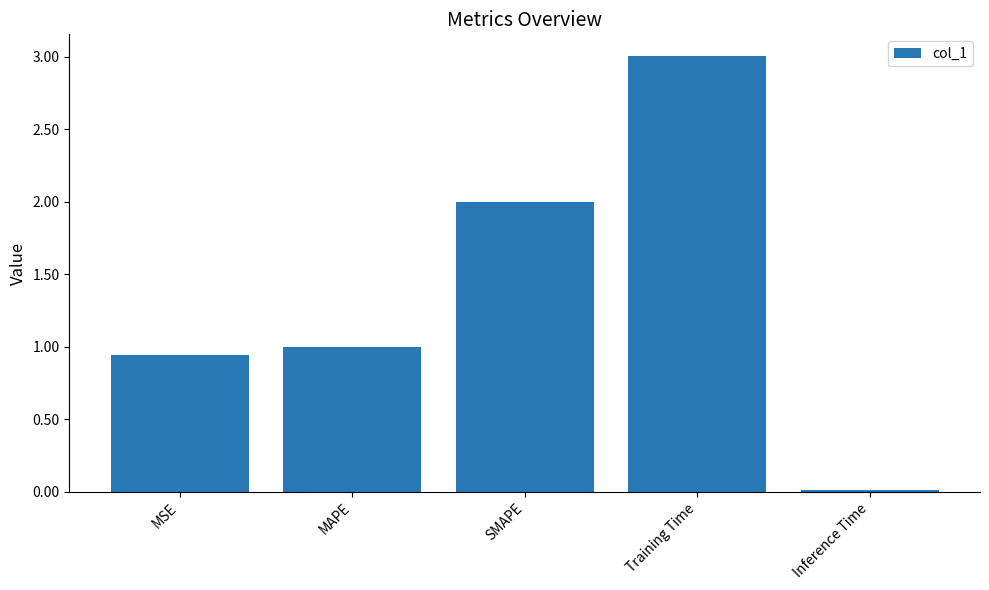

What is the change in value from MSE to Training Time?

+2.1